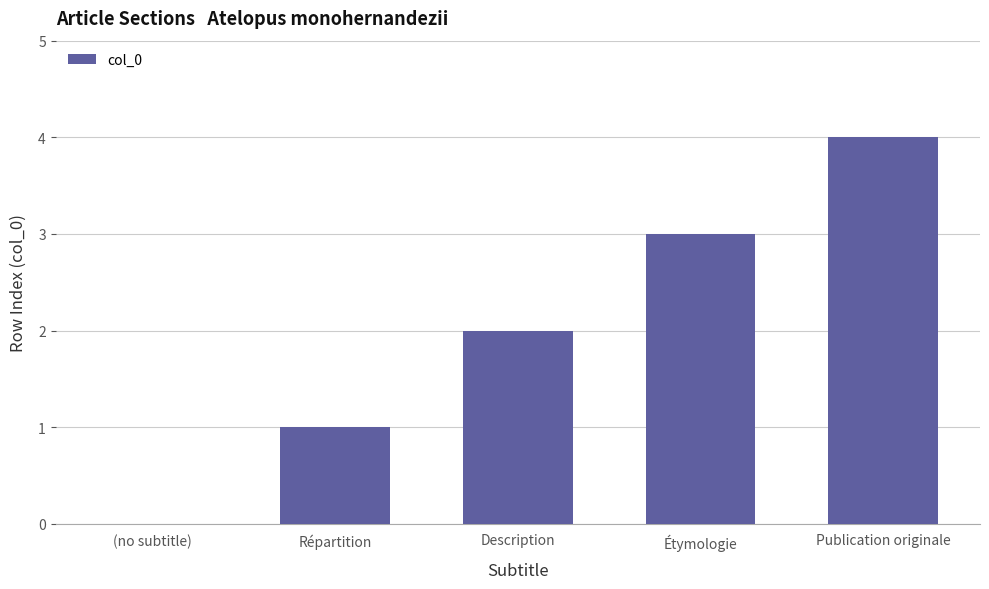

True or false: the data shows 5 at Étymologie.

False